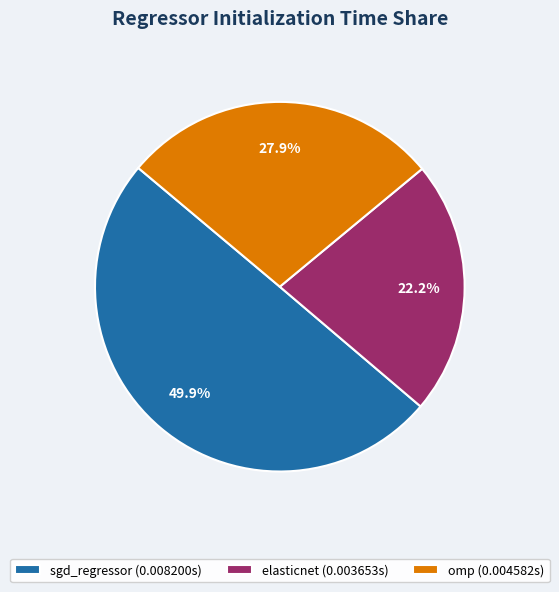

The omp slice represents 28% of the pie. True or false?

True